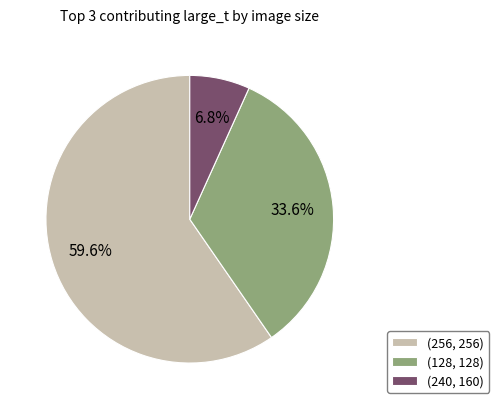

What portion of the pie excludes (256, 256)?

40.4%